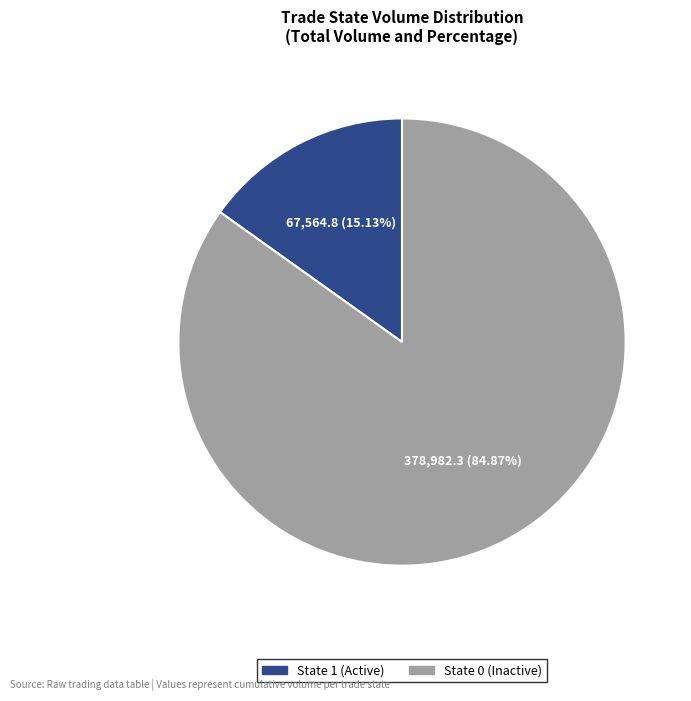

Is there any slice that represents more than half of the pie?

Yes